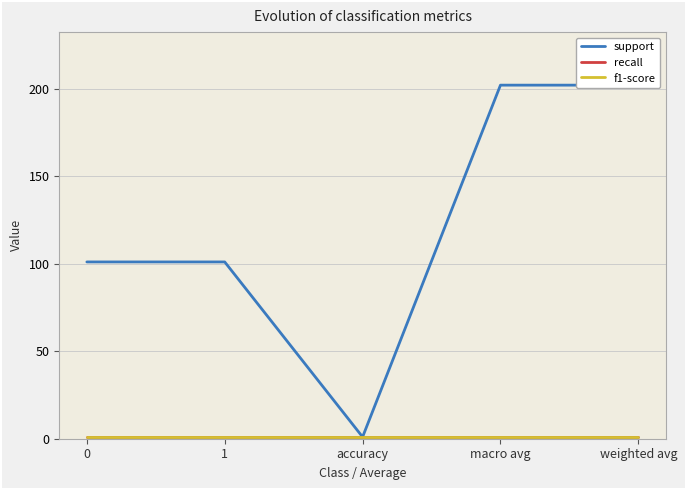

Which series has the largest total across all categories?

support